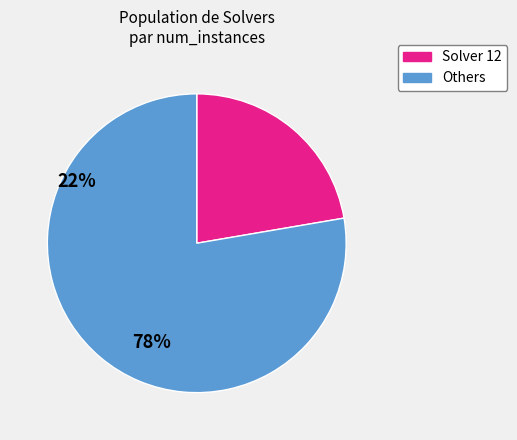

Is there a majority slice in this chart?

Yes